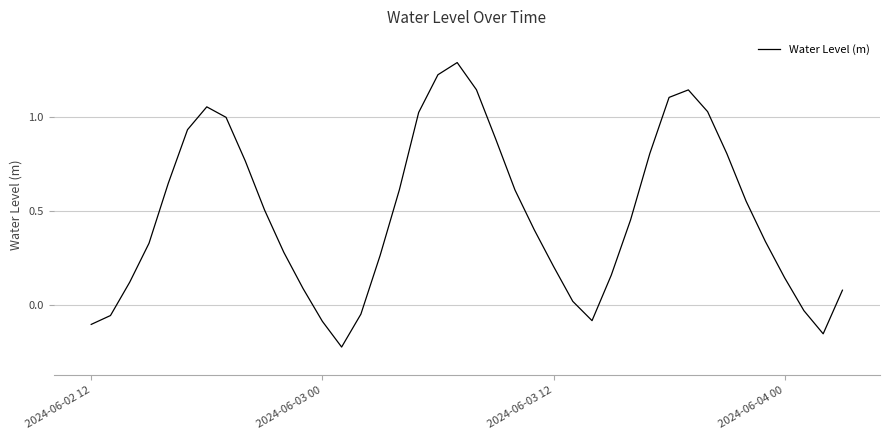

What is the difference between the maximum and minimum values?

1.5